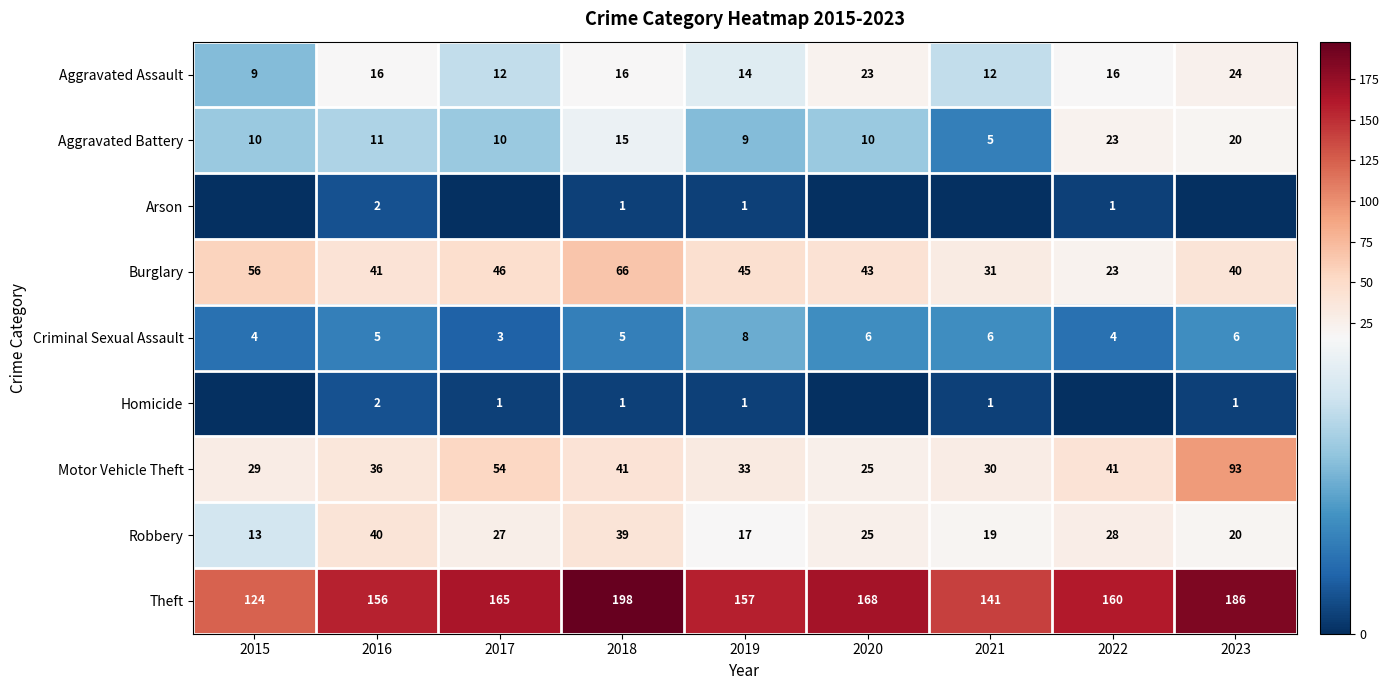

At which label does Robbery first exceed 25?

2016